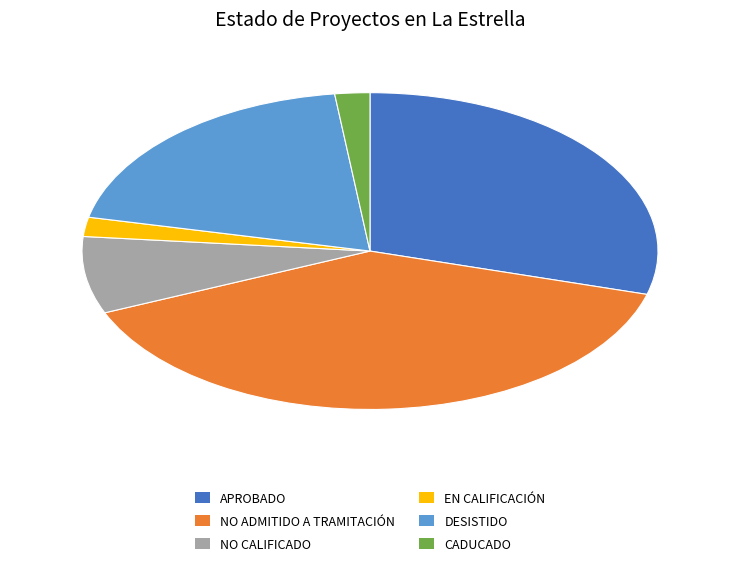

How many slices are in this pie chart?

6